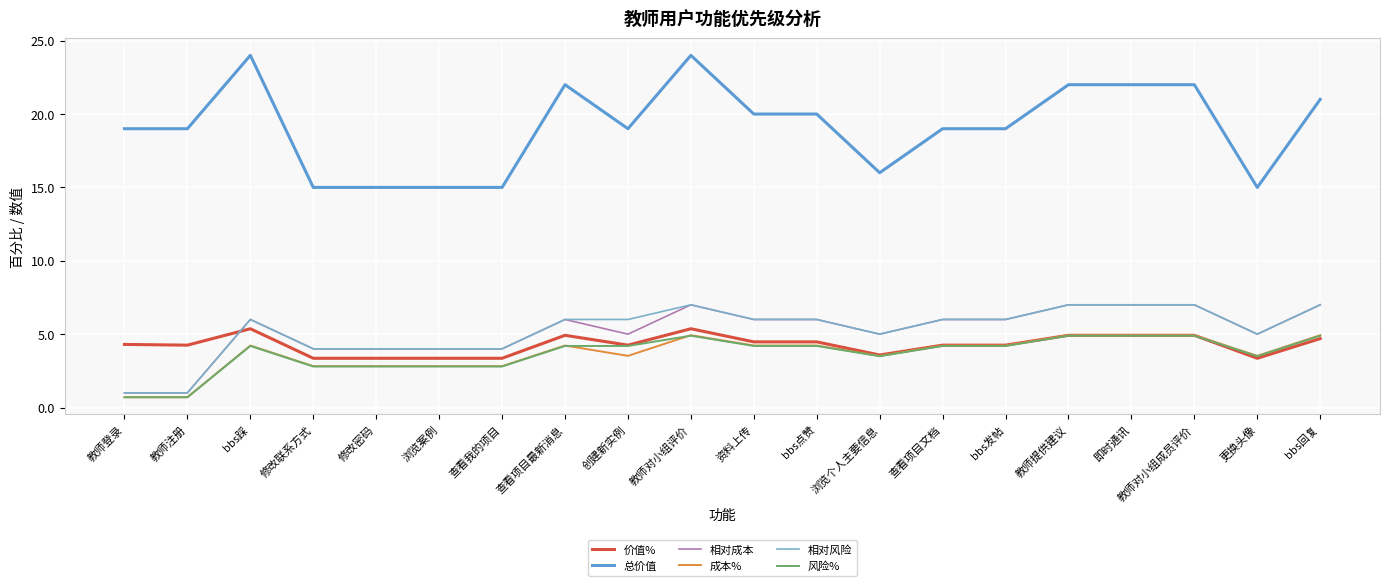

Reading left to right, transcribe all the data shown in this chart.

价值%: 教师登录=4.3	教师注册=4.3	bbs踩=5.4	修改联系方式=3.4	修改密码=3.4	浏览案例=3.4	查看我的项目=3.4	查看项目最新消息=4.9	创建新实例=4.3	教师对小组评价=5.4	资料上传=4.5	bbs点赞=4.5	浏览个人主要信息=3.6	查看项目文档=4.3	bbs发帖=4.3	教师提供建议=4.9	即时通讯=4.9	教师对小组成员评价=4.9	更换头像=3.4	bbs回复=4.7
总价值: 教师登录=19.0	教师注册=19.0	bbs踩=24.0	修改联系方式=15.0	修改密码=15.0	浏览案例=15.0	查看我的项目=15.0	查看项目最新消息=22.0	创建新实例=19.0	教师对小组评价=24.0	资料上传=20.0	bbs点赞=20.0	浏览个人主要信息=16.0	查看项目文档=19.0	bbs发帖=19.0	教师提供建议=22.0	即时通讯=22.0	教师对小组成员评价=22.0	更换头像=15.0	bbs回复=21.0
相对成本: 教师登录=1.0	教师注册=1.0	bbs踩=6.0	修改联系方式=4.0	修改密码=4.0	浏览案例=4.0	查看我的项目=4.0	查看项目最新消息=6.0	创建新实例=5.0	教师对小组评价=7.0	资料上传=6.0	bbs点赞=6.0	浏览个人主要信息=5.0	查看项目文档=6.0	bbs发帖=6.0	教师提供建议=7.0	即时通讯=7.0	教师对小组成员评价=7.0	更换头像=5.0	bbs回复=7.0
成本%: 教师登录=0.7	教师注册=0.7	bbs踩=4.2	修改联系方式=2.8	修改密码=2.8	浏览案例=2.8	查看我的项目=2.8	查看项目最新消息=4.2	创建新实例=3.5	教师对小组评价=4.9	资料上传=4.2	bbs点赞=4.2	浏览个人主要信息=3.5	查看项目文档=4.2	bbs发帖=4.2	教师提供建议=4.9	即时通讯=4.9	教师对小组成员评价=4.9	更换头像=3.5	bbs回复=4.9
相对风险: 教师登录=1.0	教师注册=1.0	bbs踩=6.0	修改联系方式=4.0	修改密码=4.0	浏览案例=4.0	查看我的项目=4.0	查看项目最新消息=6.0	创建新实例=6.0	教师对小组评价=7.0	资料上传=6.0	bbs点赞=6.0	浏览个人主要信息=5.0	查看项目文档=6.0	bbs发帖=6.0	教师提供建议=7.0	即时通讯=7.0	教师对小组成员评价=7.0	更换头像=5.0	bbs回复=7.0
风险%: 教师登录=0.7	教师注册=0.7	bbs踩=4.2	修改联系方式=2.8	修改密码=2.8	浏览案例=2.8	查看我的项目=2.8	查看项目最新消息=4.2	创建新实例=4.2	教师对小组评价=4.9	资料上传=4.2	bbs点赞=4.2	浏览个人主要信息=3.5	查看项目文档=4.2	bbs发帖=4.2	教师提供建议=4.9	即时通讯=4.9	教师对小组成员评价=4.9	更换头像=3.5	bbs回复=4.9